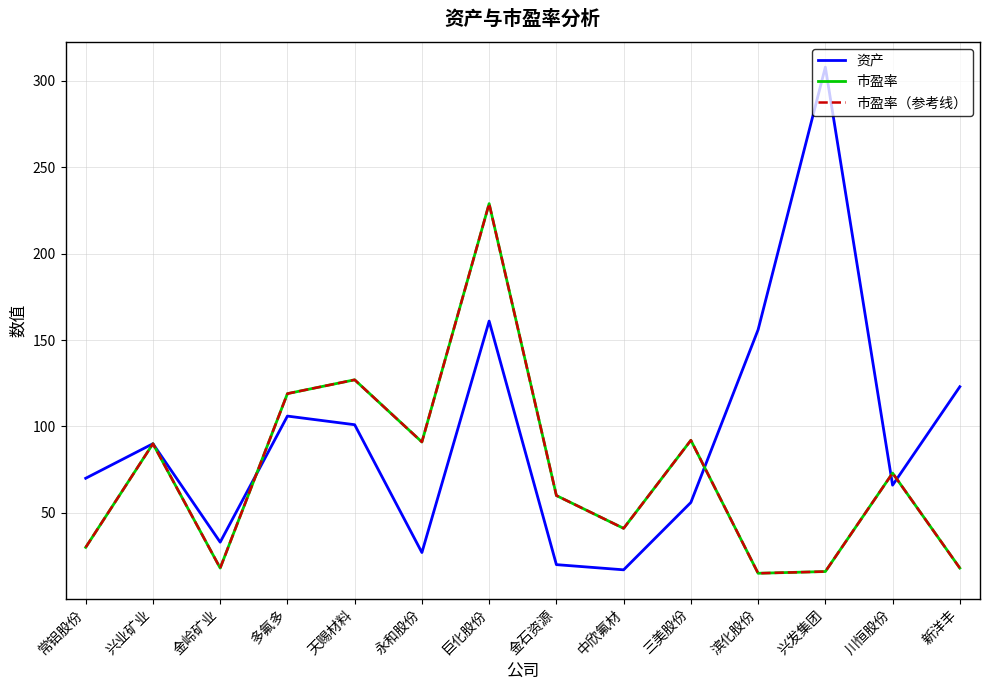

What are all the series names shown in the legend?

资产, 市盈率, 市盈率（参考线）